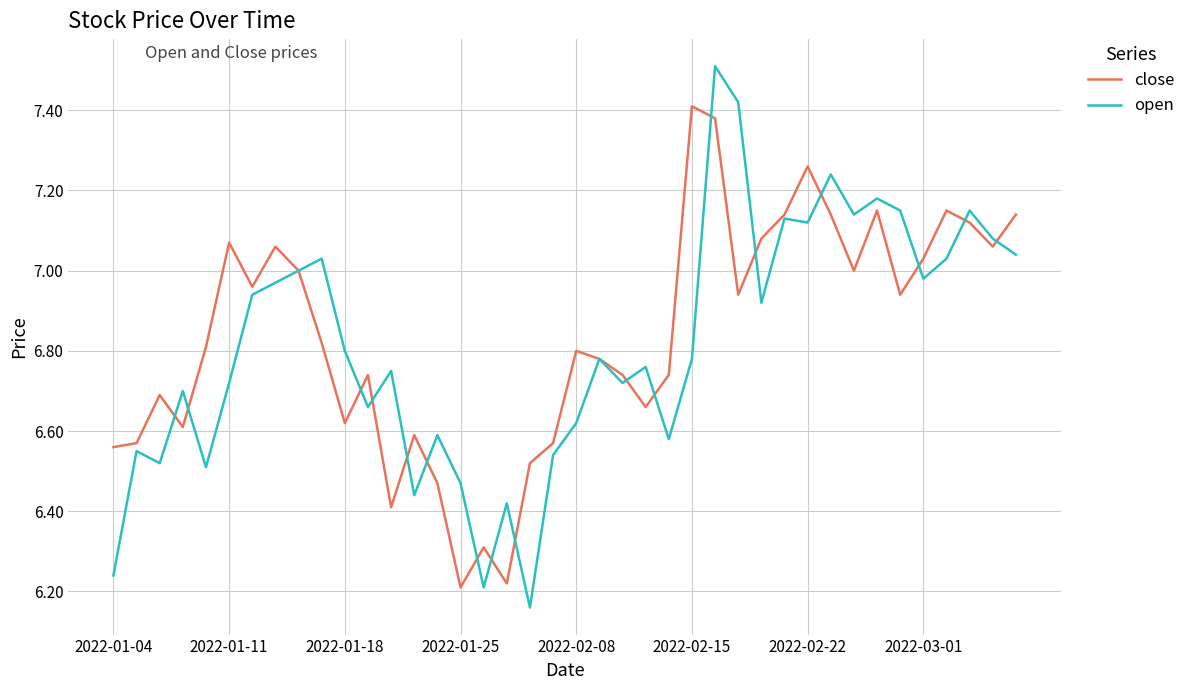

Rank the series by their maximum value, from lowest to highest.

close, open